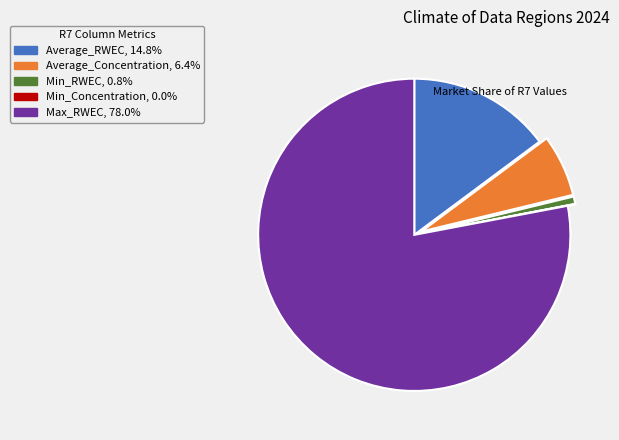

True or false: Max_RWEC accounts for 55% of the total.

False